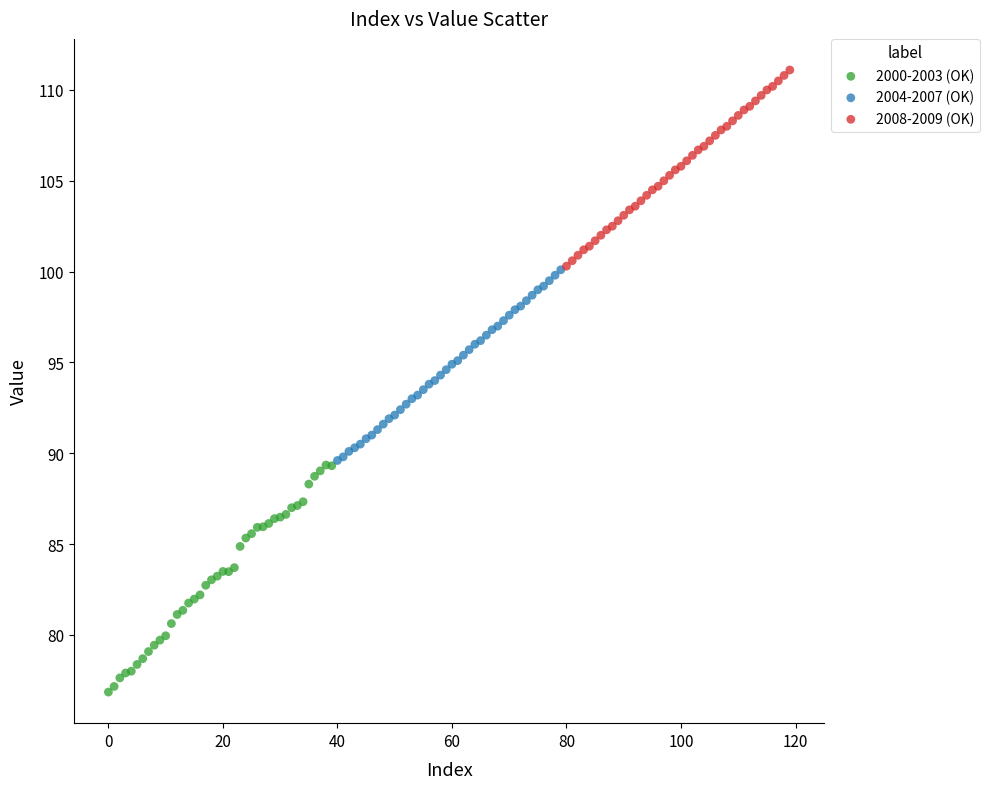

Which series contains the highest Y value?

2008-2009 (OK)